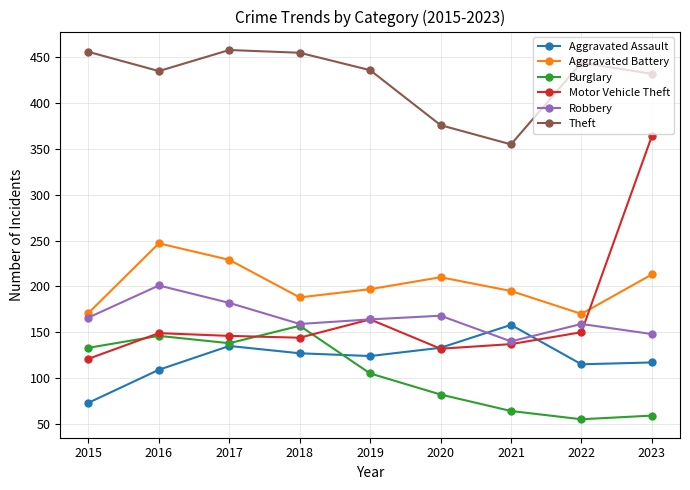

Which series has the widest spread of values?

Motor Vehicle Theft